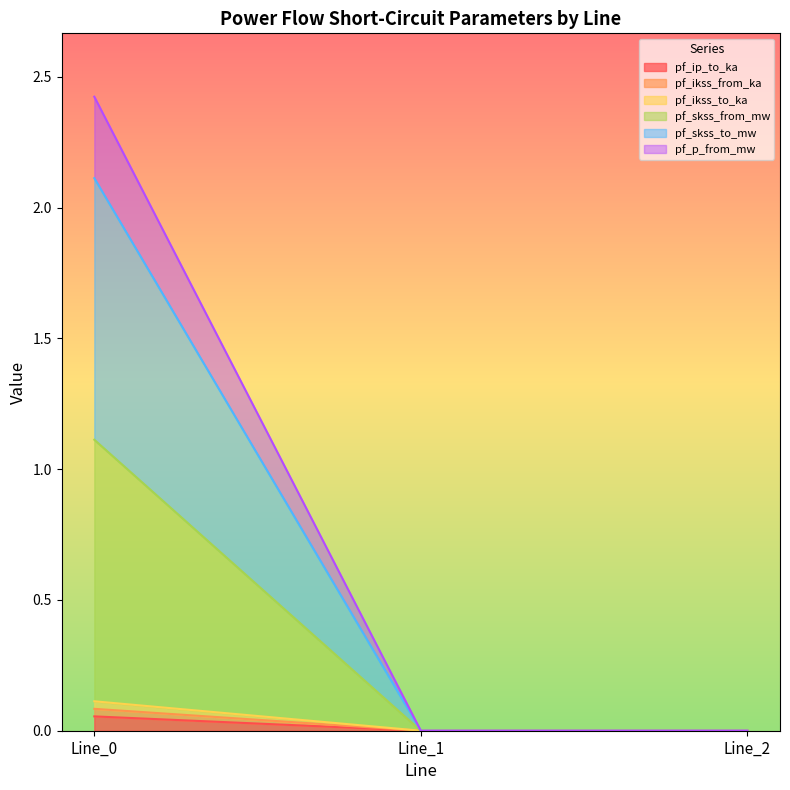

Is it true that pf_ikss_to_ka equals 0.0 at Line_0?

False